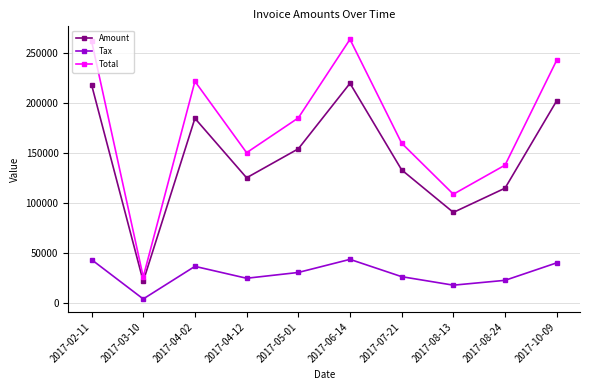

The value of Tax at 2017-02-11 is 43672.4. True or false?

True